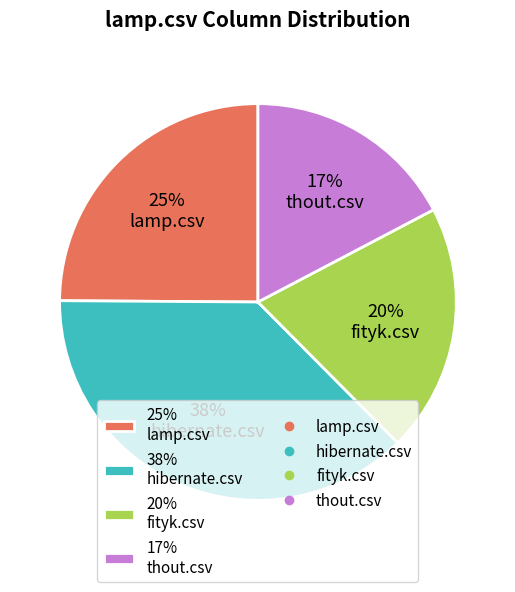

Is there a majority slice in this chart?

No